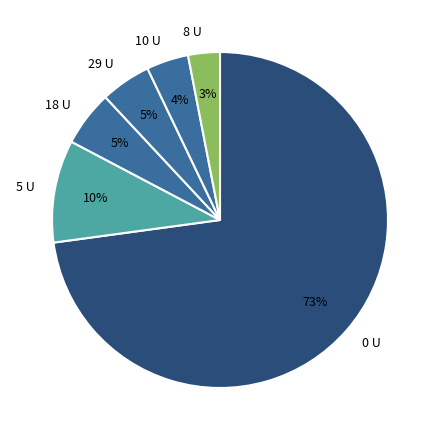

Does any single category account for the majority?

Yes